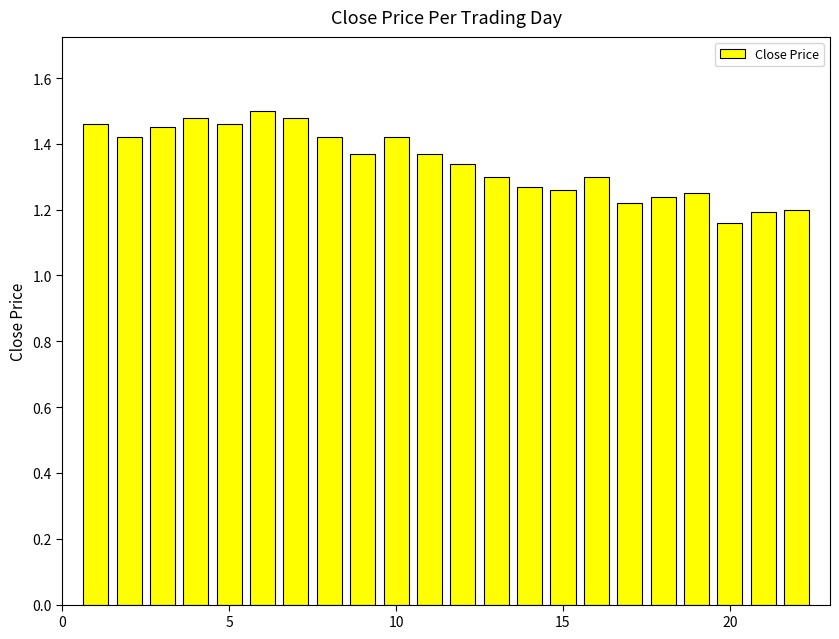

What is the difference between the maximum and minimum values?

0.3